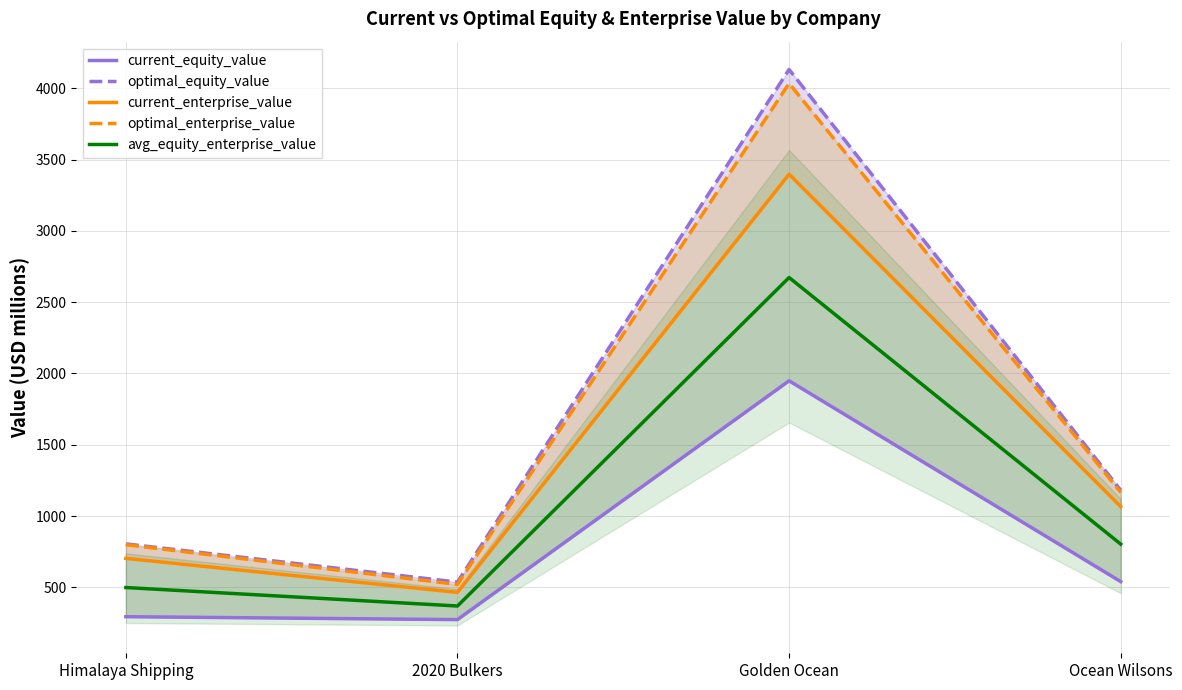

How many data points in optimal_enterprise_value are above 1166?

2